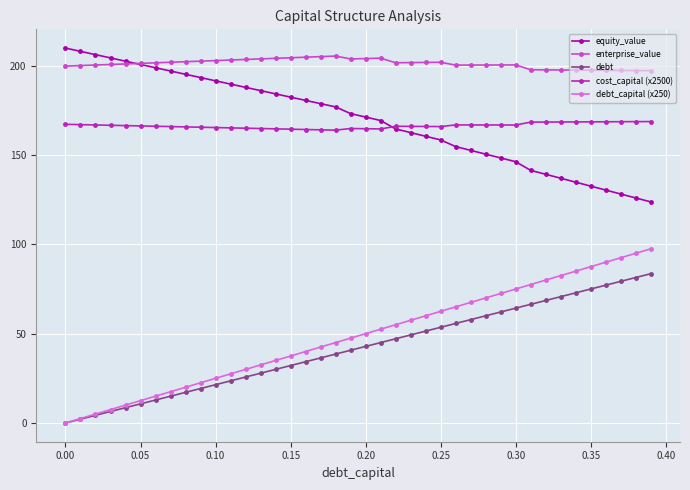

What is the average value of the debt_capital (x250) series?

48.8